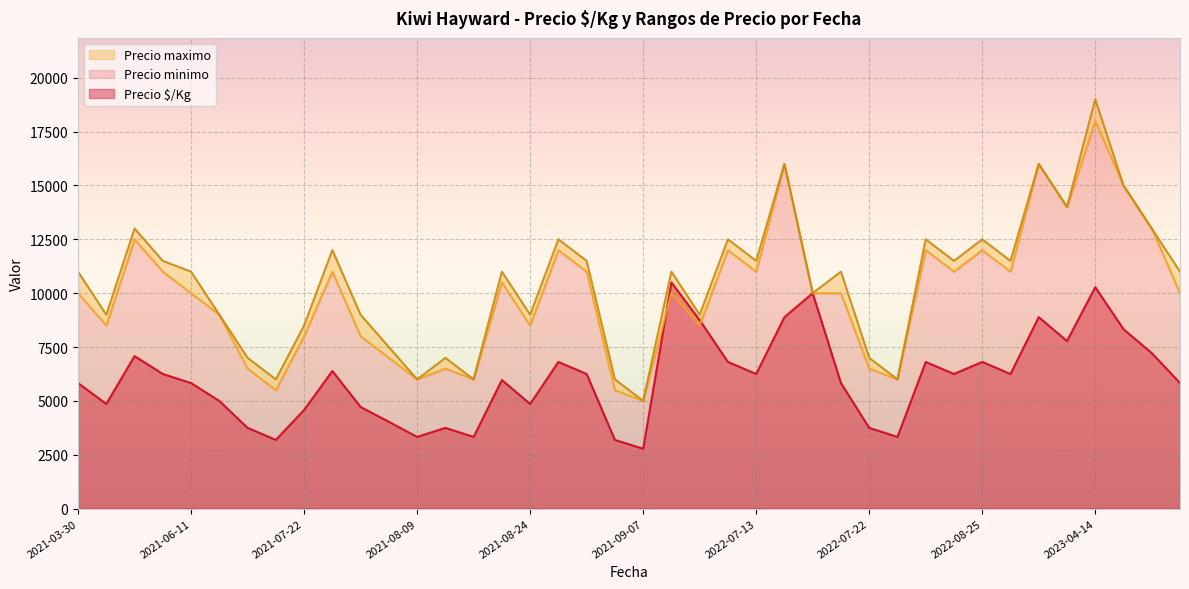

At which category does Precio $/Kg reach its first local peak?

2021-04-21